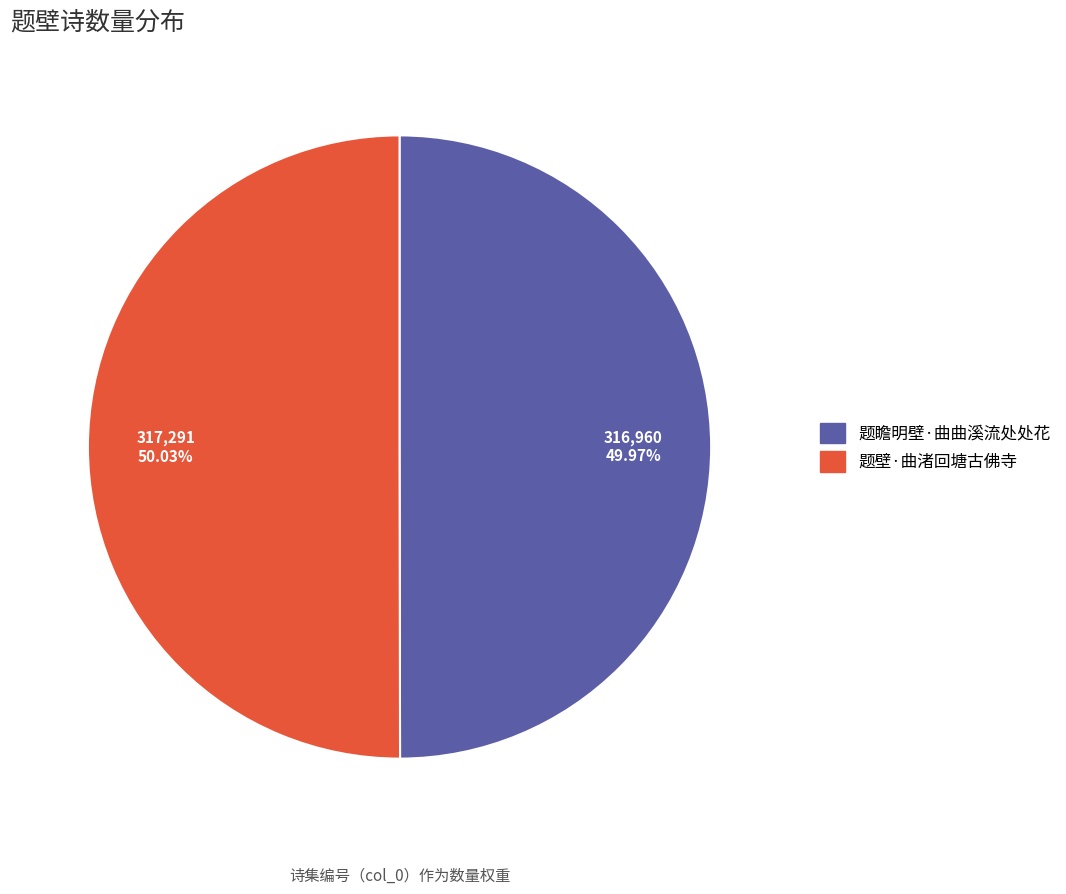

What is the ratio of the value at 题瞻明壁·曲曲溪流处处花 to the value at 题壁·曲渚回塘古佛寺?

1.0